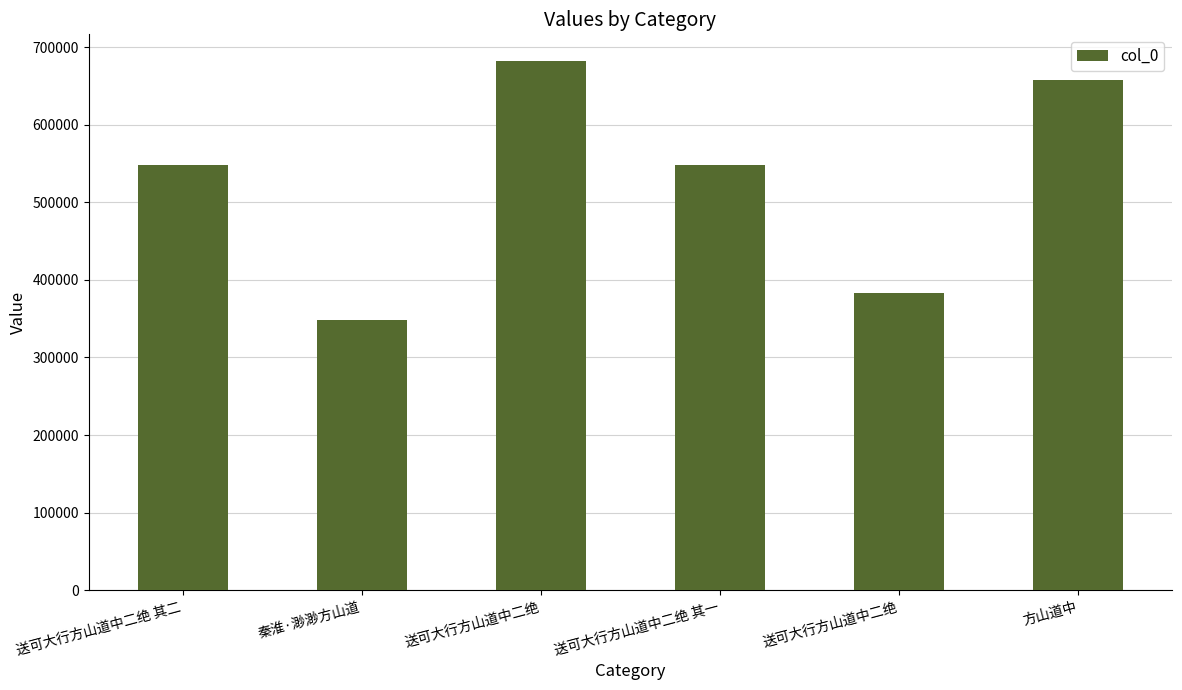

How many categories are shown in the chart?

6